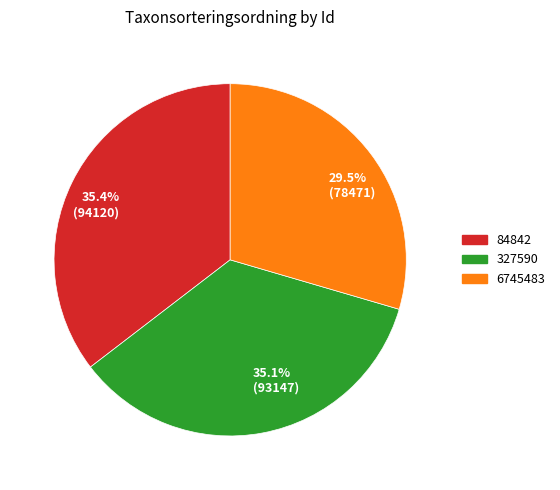

What percentage do 29.5% (78471) and 35.1% (93147) together represent?

64.6%